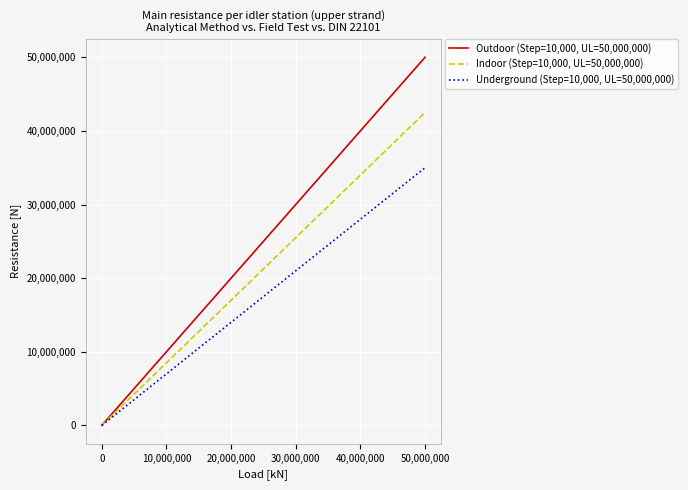

List the series in order of their peak value, lowest first.

Underground (Step=10,000, UL=50,000,000), Indoor (Step=10,000, UL=50,000,000), Outdoor (Step=10,000, UL=50,000,000)